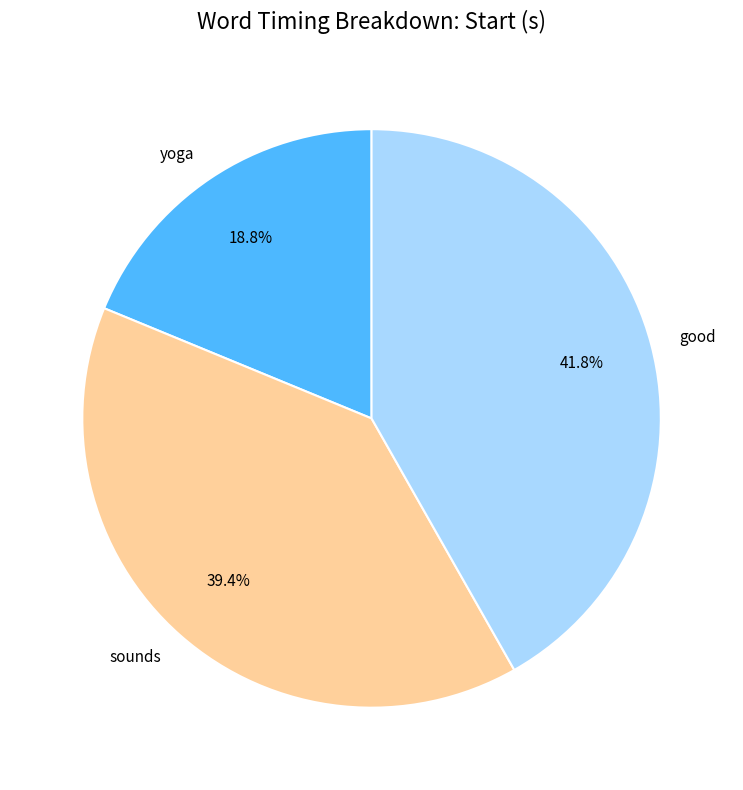

To the nearest percent, what is the combined percentage of sounds and good?

81%